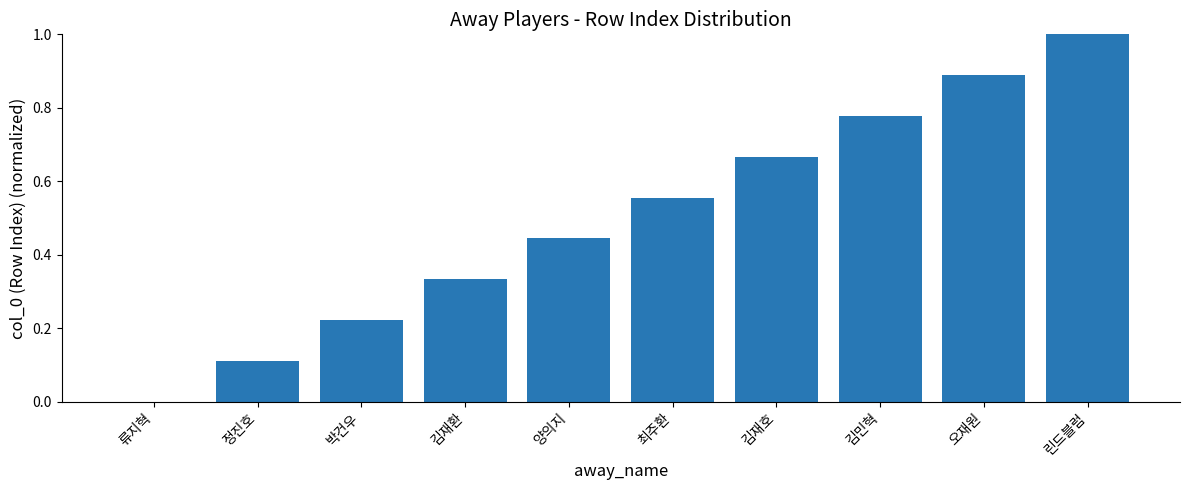

What is the maximum value shown in the chart?

1.0